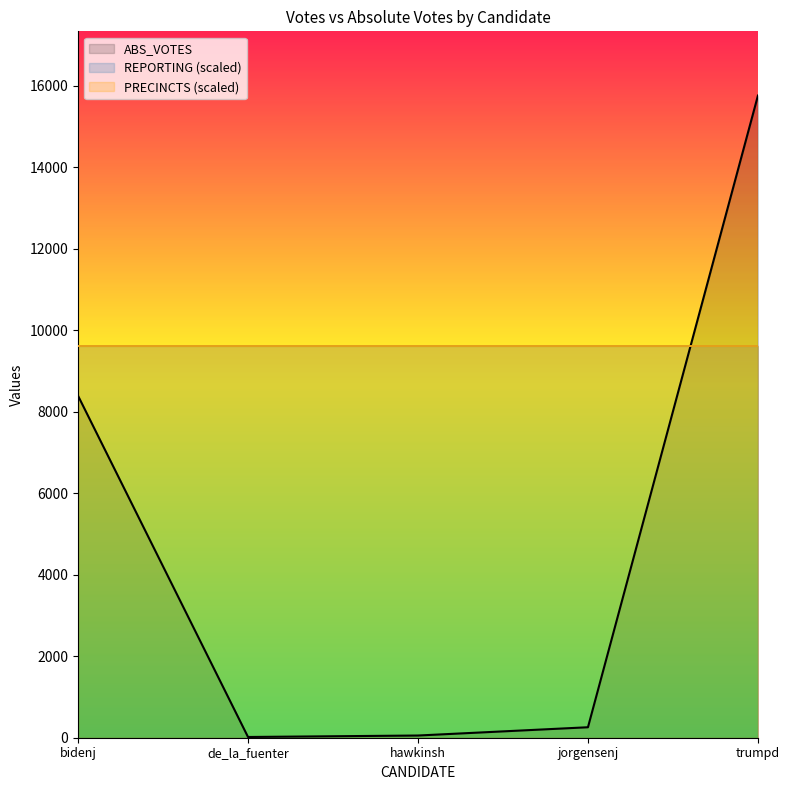

True or false: PRECINCTS has a value of 95 at hawkinsh.

False